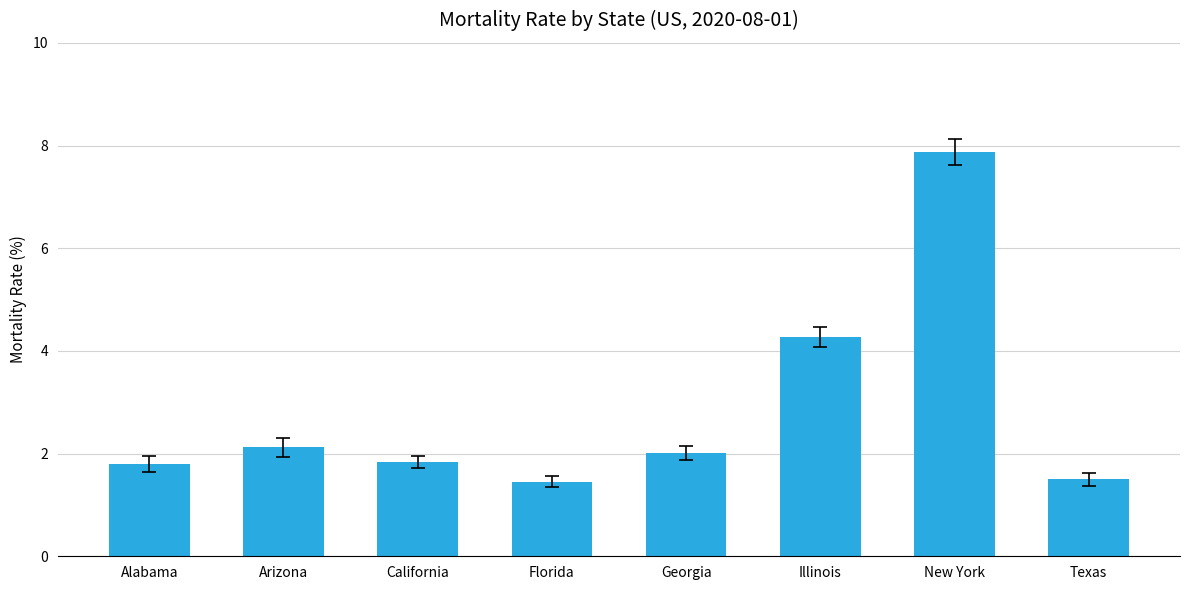

Reading right to left, what are all the values shown in this chart?

Texas=1.5	New York=7.9	Illinois=4.3	Georgia=2.0	Florida=1.5	California=1.8	Arizona=2.1	Alabama=1.8